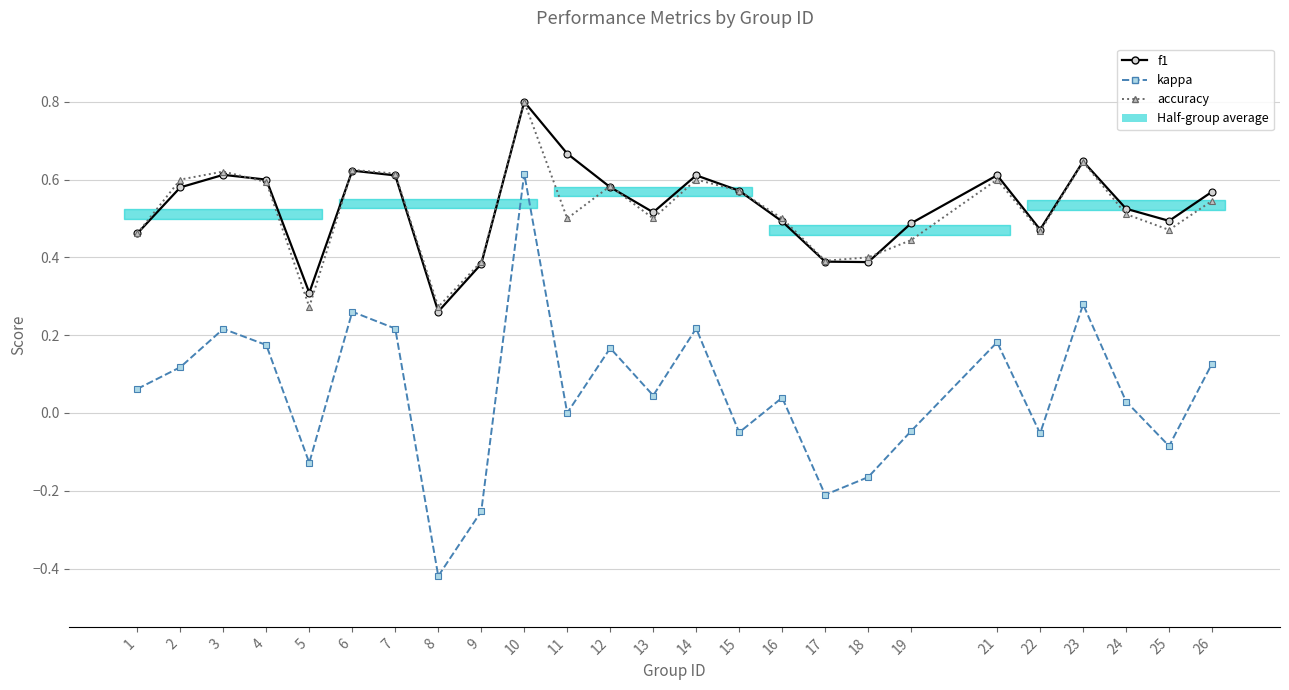

Between which two adjacent categories do f1 and accuracy first intersect?

3 and 4